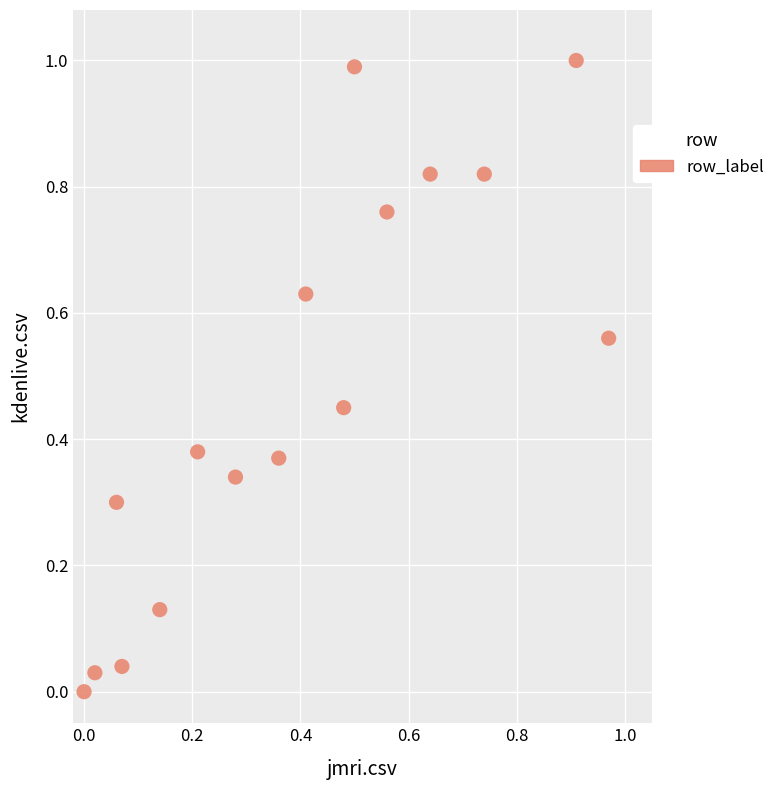

What is the range of X values (max minus min)?

1.0